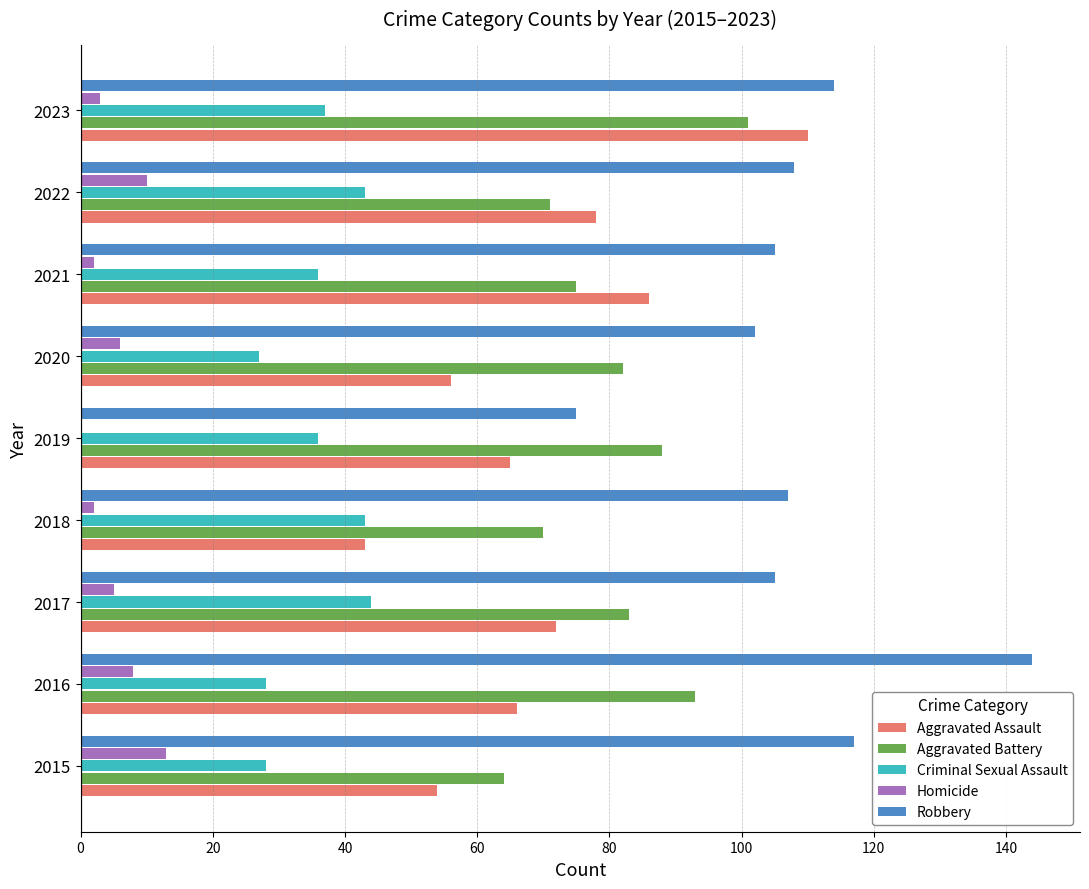

The value of Criminal Sexual Assault at 2015 is 15. True or false?

False